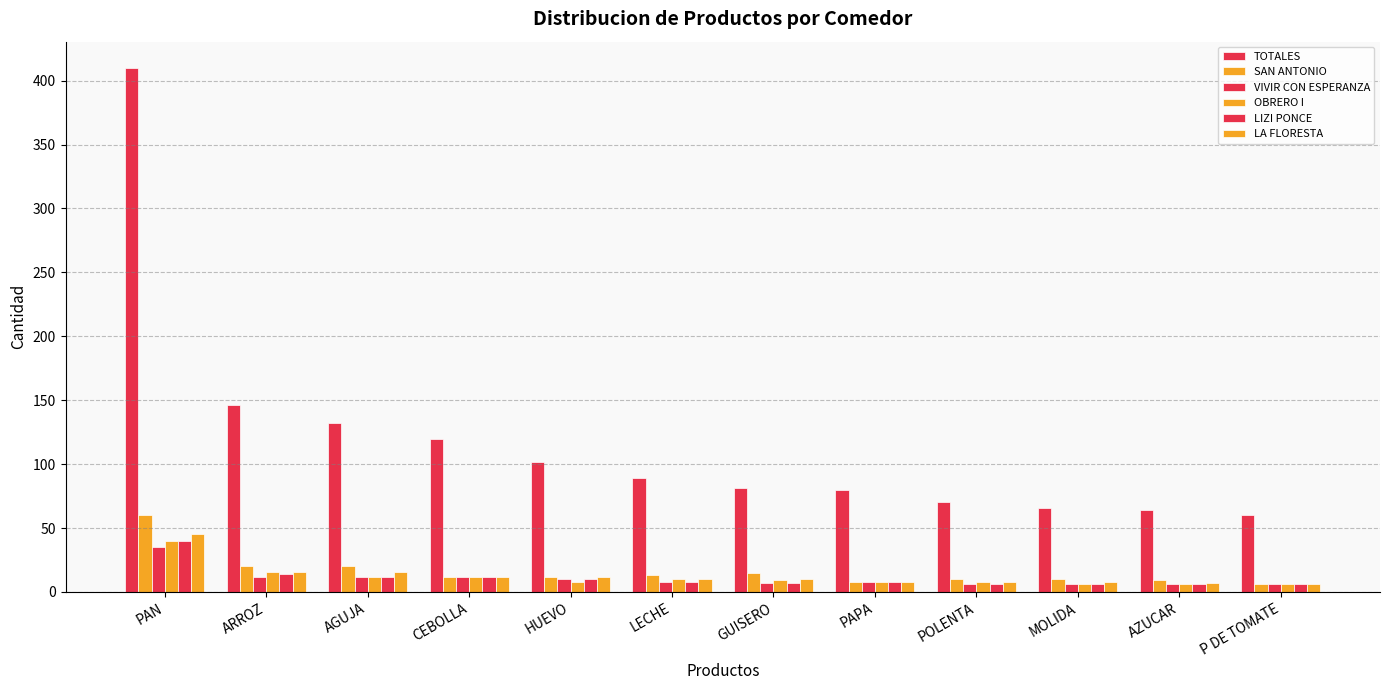

What is the maximum value for TOTALES?

410